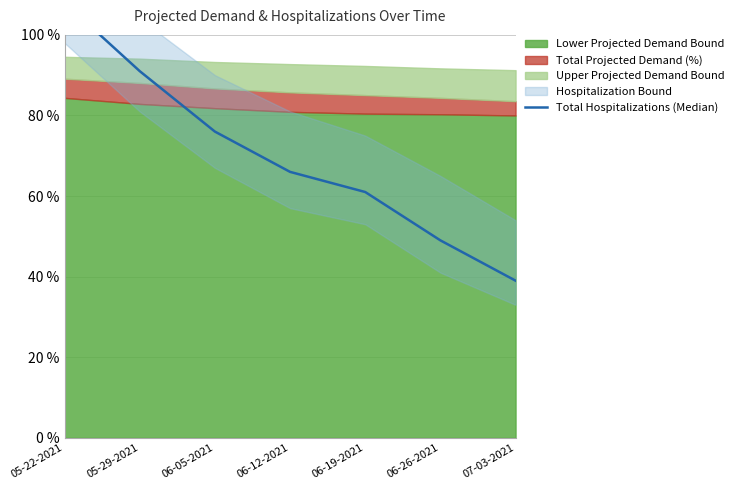

What is the difference between the values at 06-12-2021 and 05-29-2021?

25